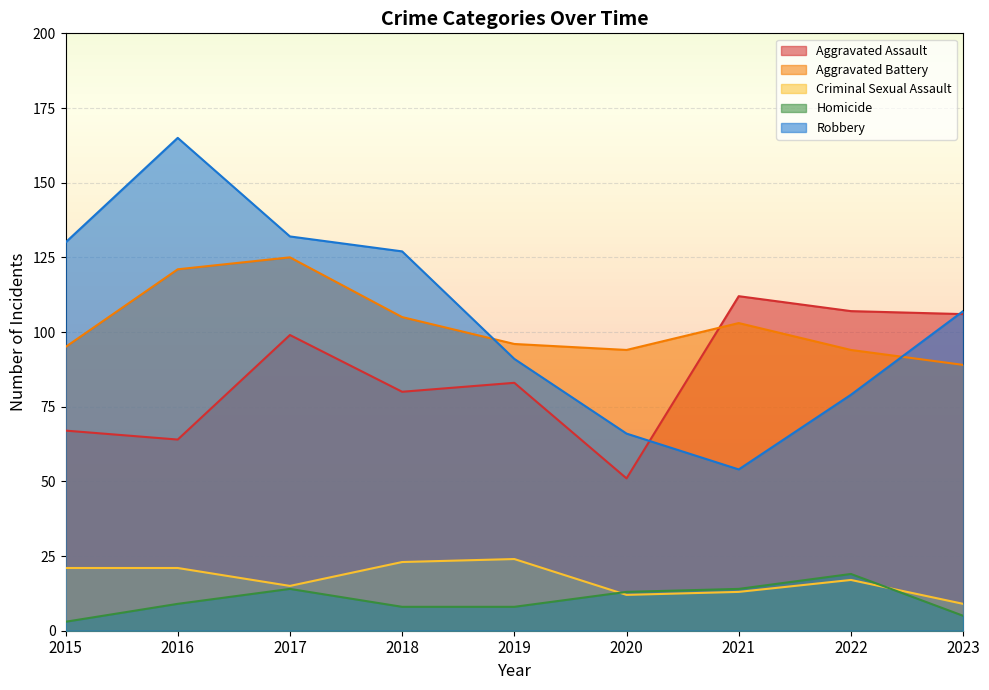

Which has a higher value, 2019 or 2023?

2023